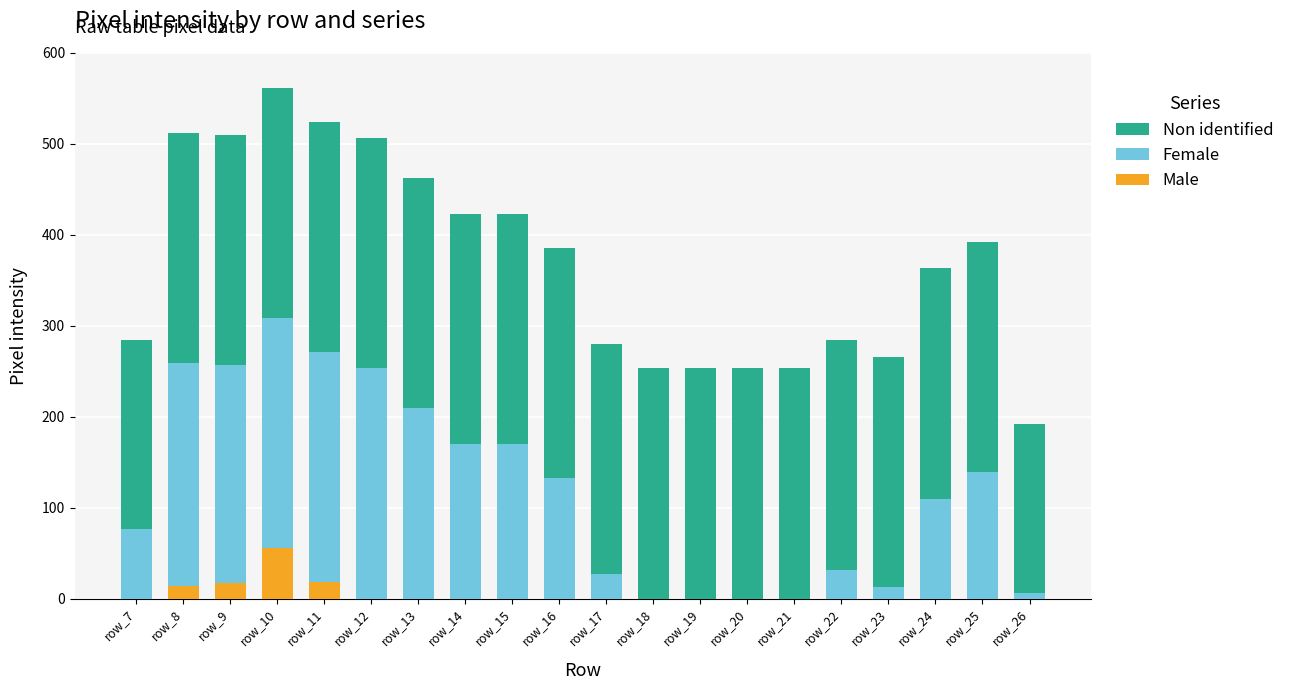

What is the sum of all Male values?

105